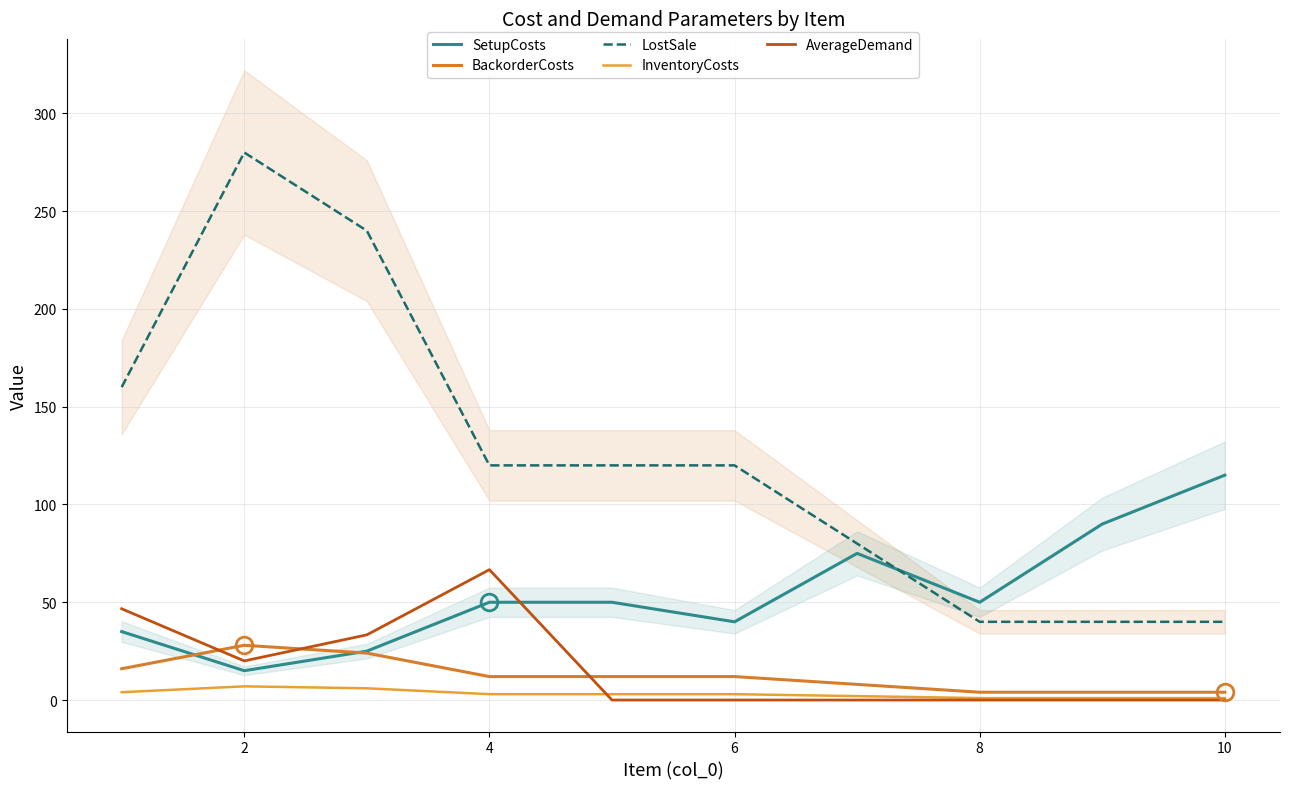

List the series in order of their peak value, lowest first.

InventoryCosts, BackorderCosts, AverageDemand, SetupCosts, LostSale